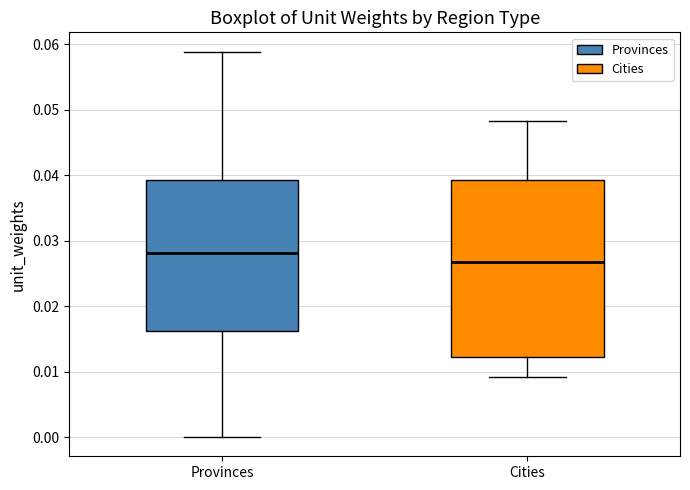

Comparing the boxes themselves (not the whiskers), which one is the tallest?

Cities